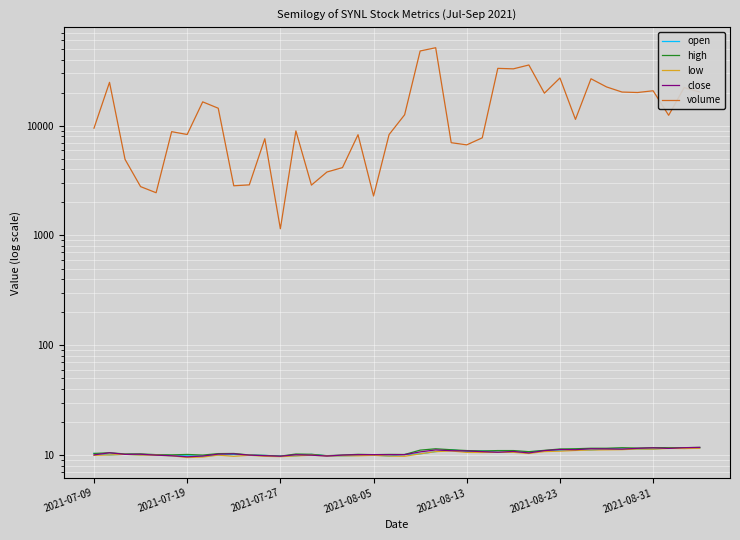

What position from the right is 25?

15